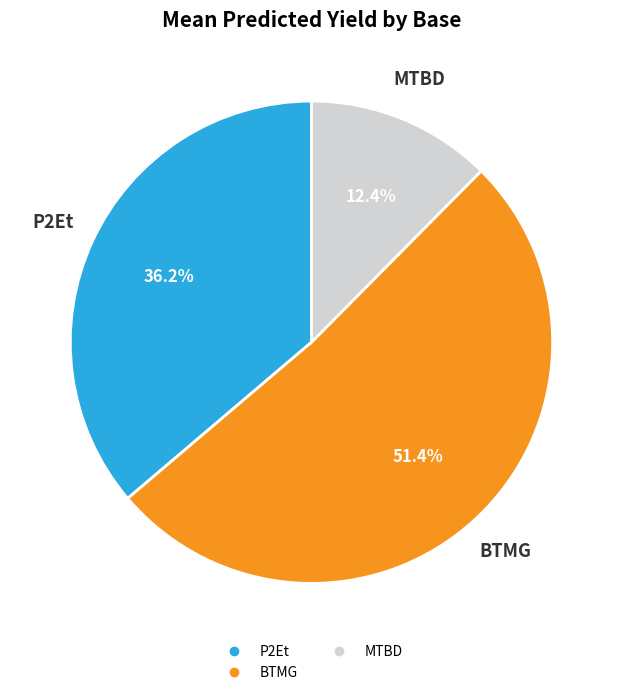

Is there a majority slice in this chart?

Yes